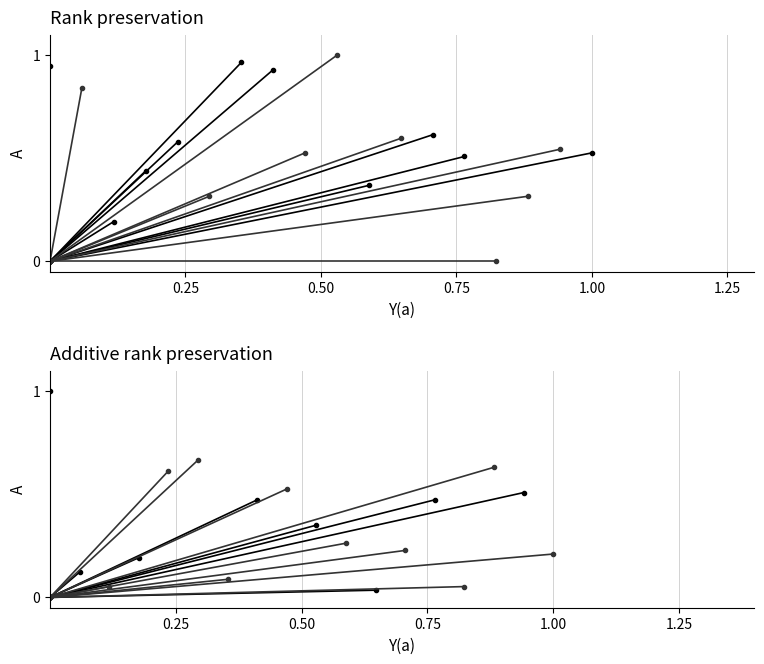

What is the value of the input_a out=1 point at the 2nd from the left?

0.8